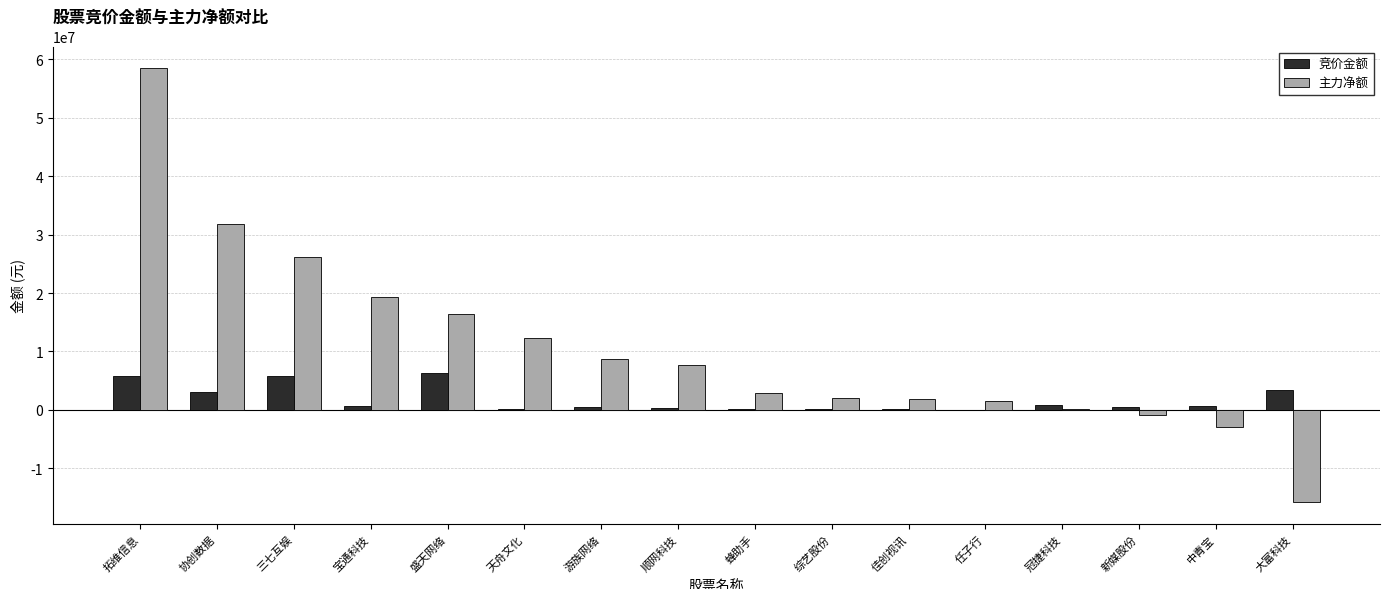

At which label does 竞价金额 first exceed 707525?

拓维信息